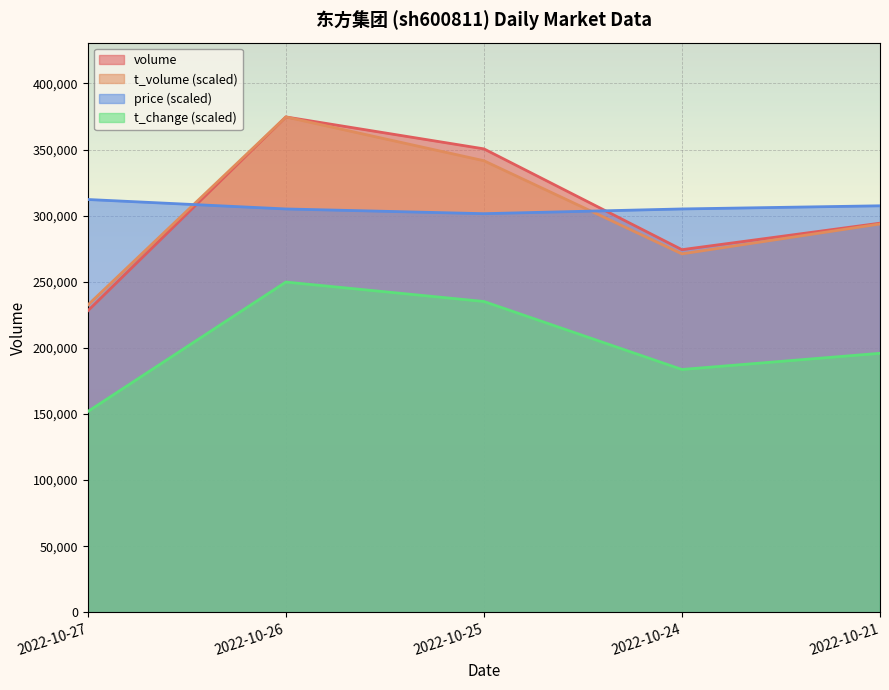

The volume series shows 228006.0 at 2022-10-27. True or false?

True